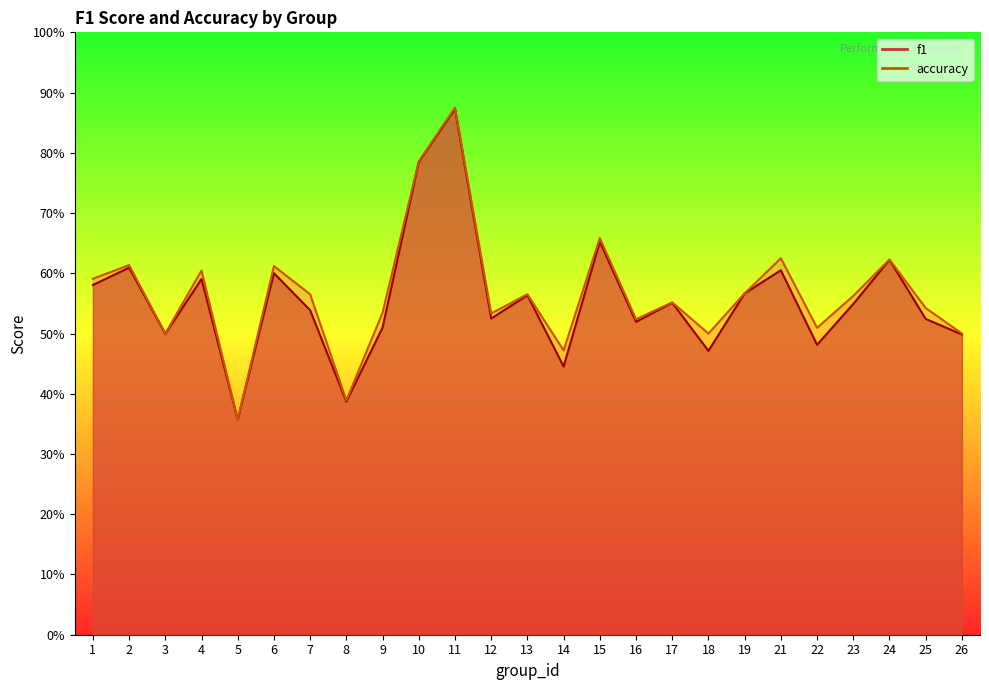

What is the value of the f1 point at the 20th from the left?

0.6